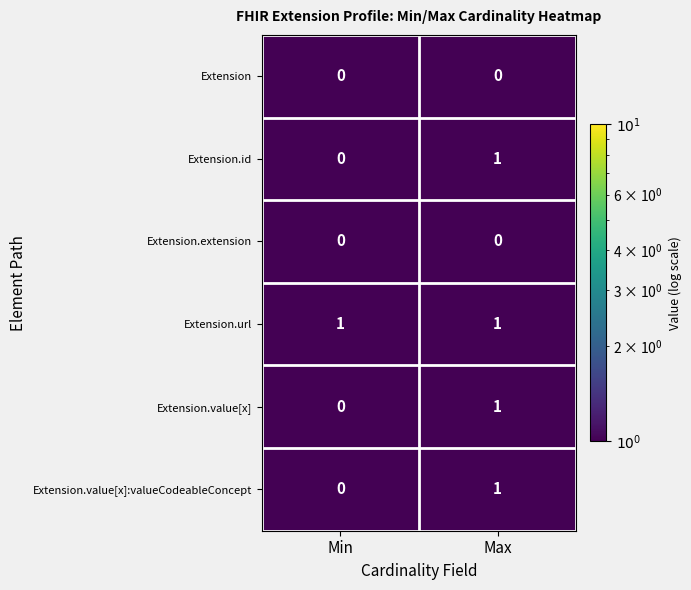

At which category is the sum across all series the highest?

Max